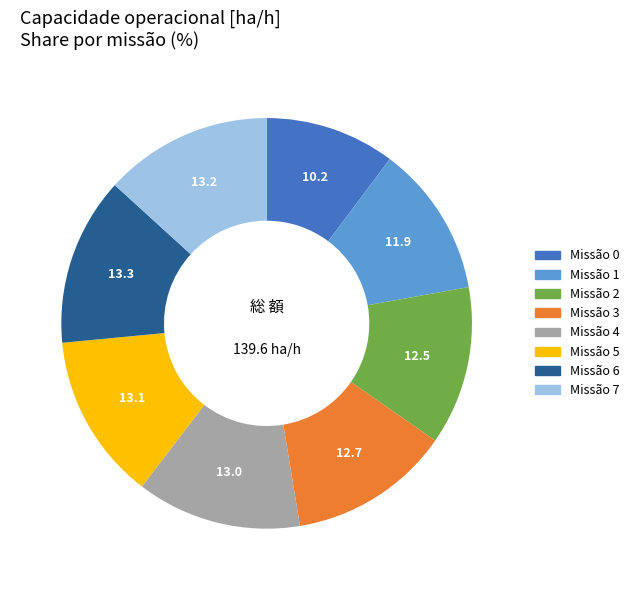

Is there any slice that represents more than half of the pie?

No